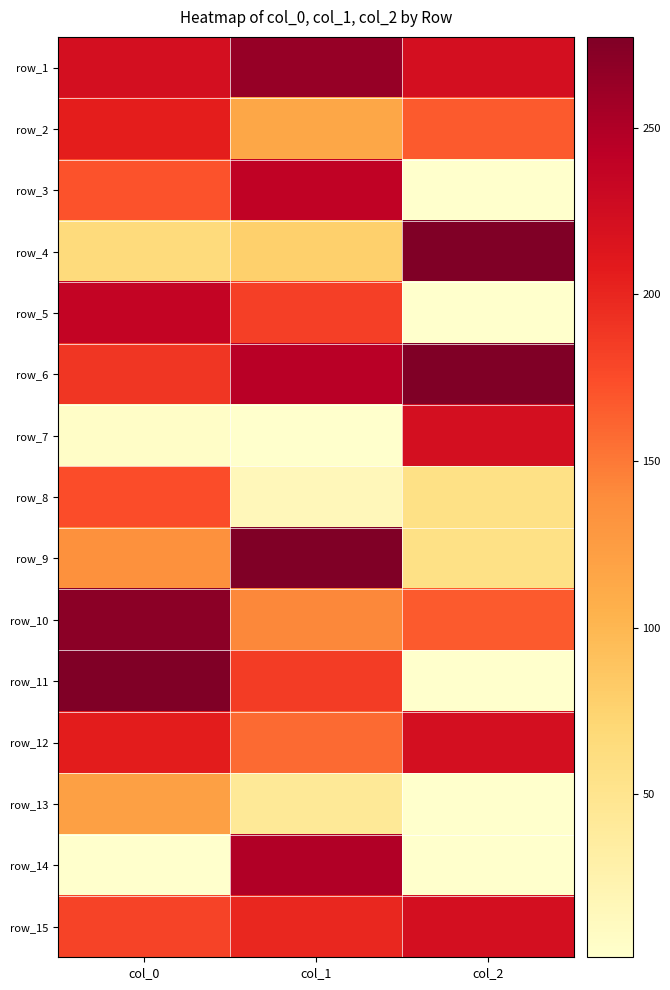

How many series are shown in this chart?

15